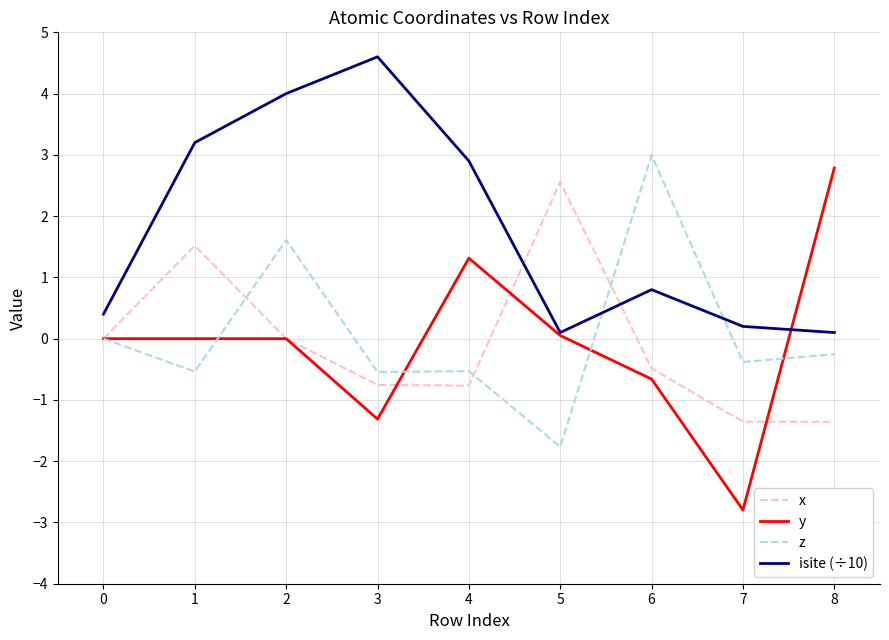

Which series changed the most between 2 and 4?

z